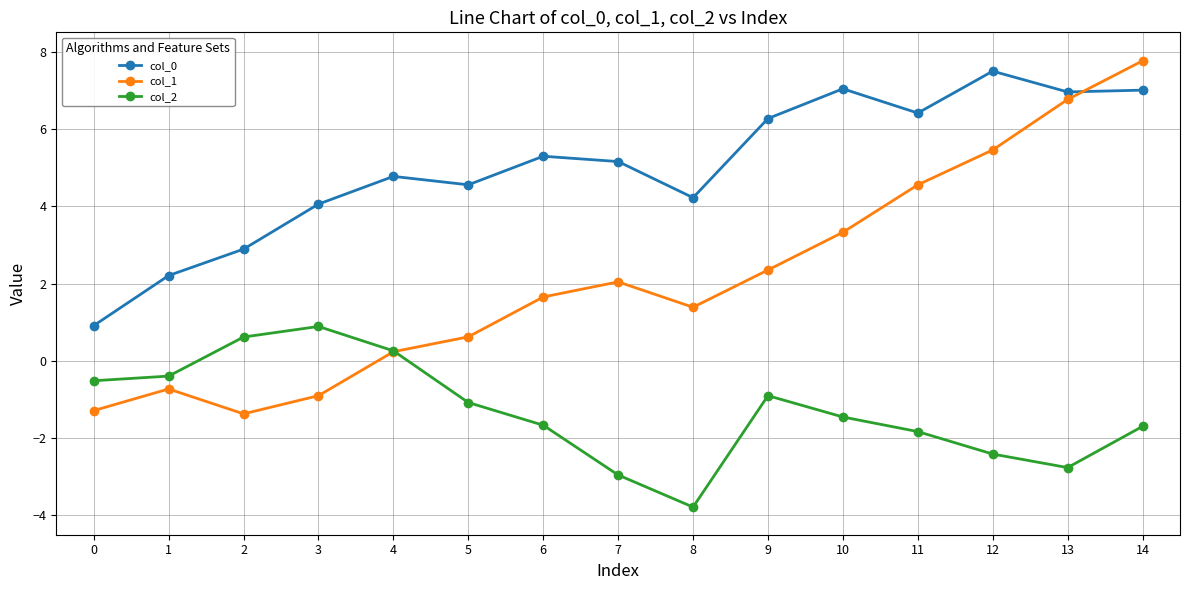

In col_2, how many points are higher than both neighbors (excluding endpoints)?

2